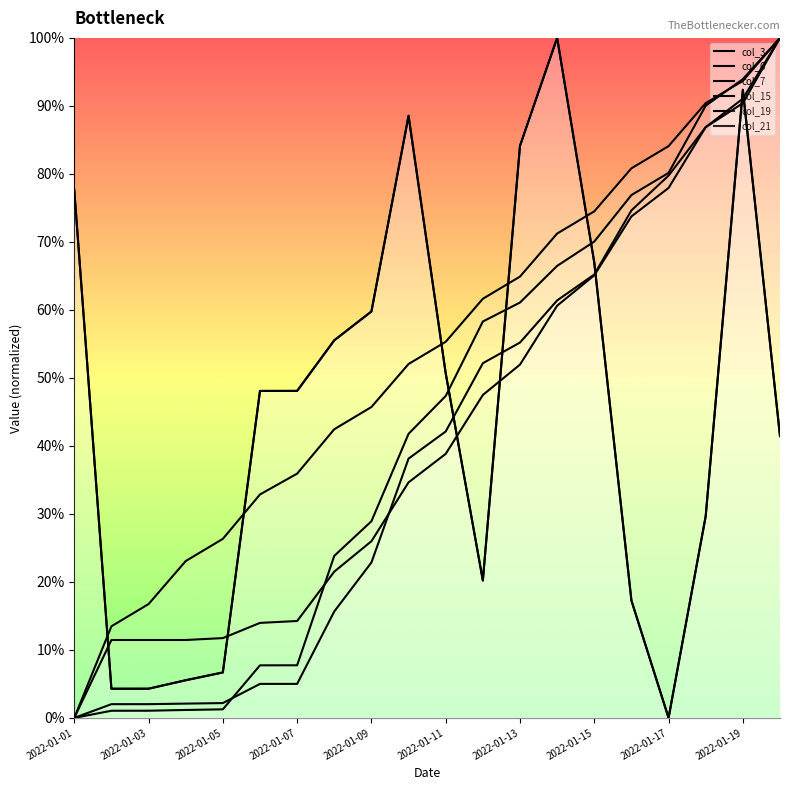

What are all the series names shown in the legend?

col_3, col_6, col_7, col_15, col_19, col_21